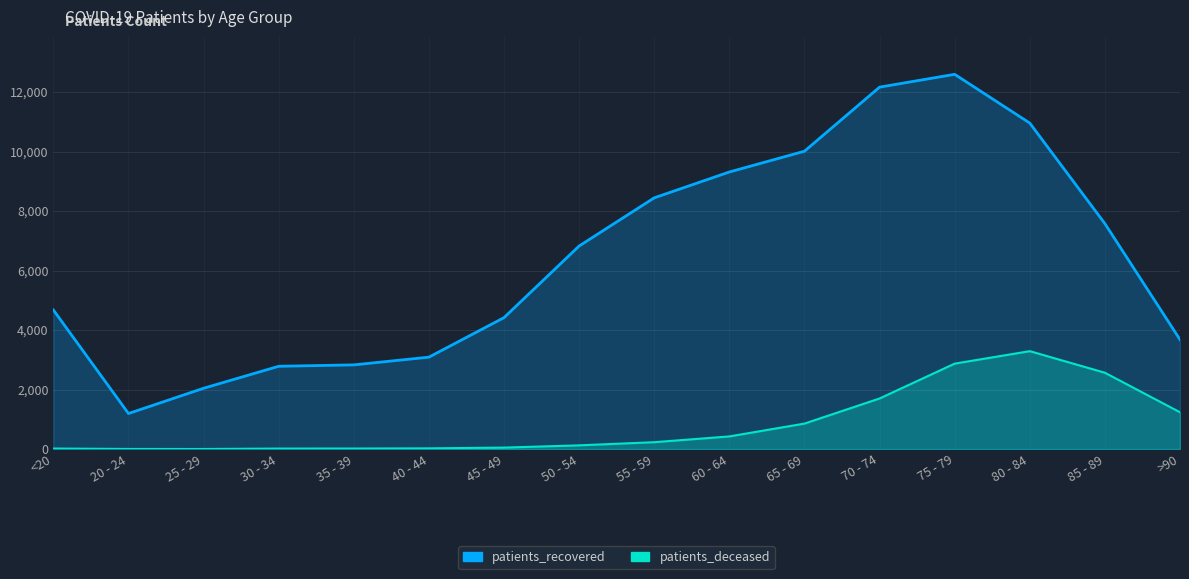

What is the difference between the patients_deceased values at <20 and >90?

1219